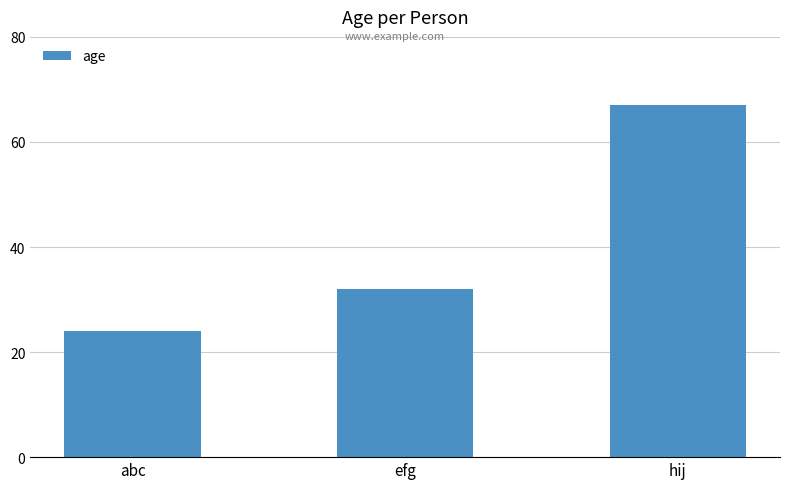

How many categories are shown in the chart?

3